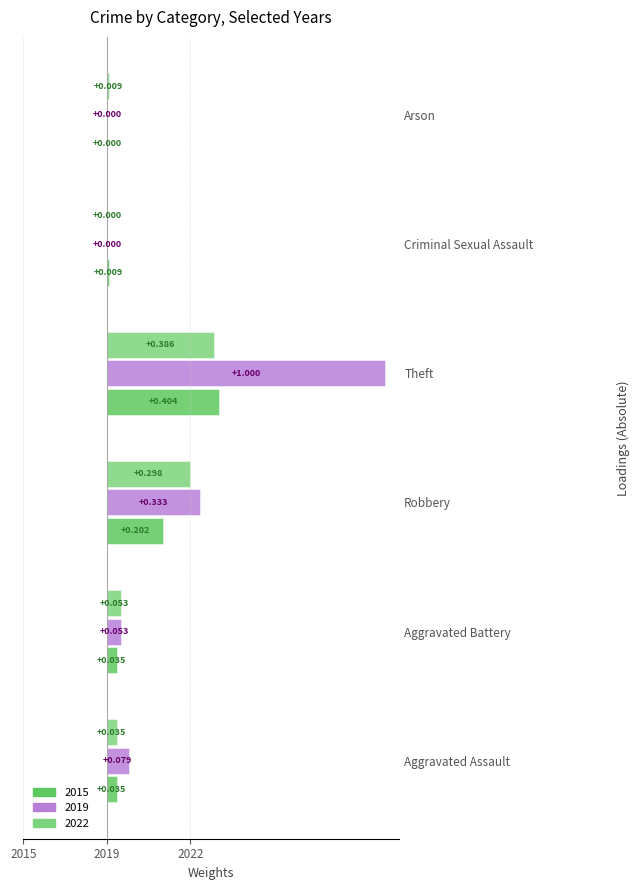

What is the label of the 1st bar from the left?

Aggravated Assault